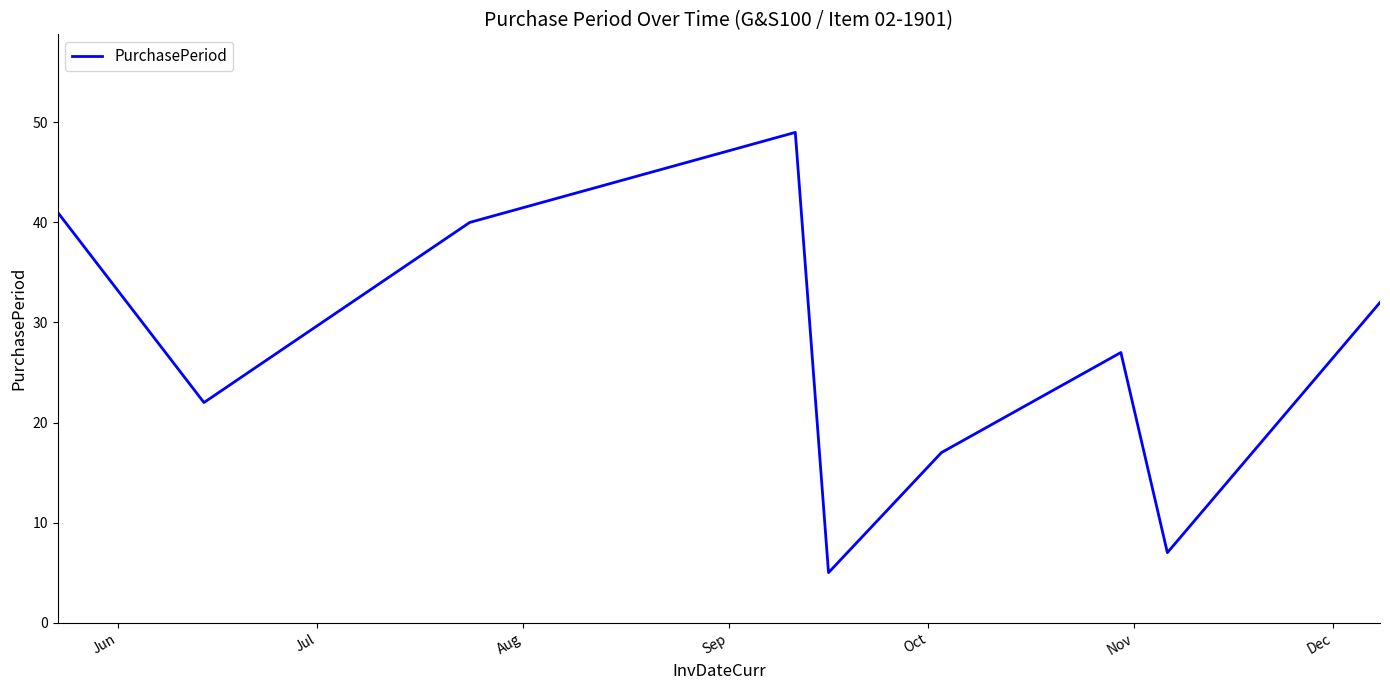

What is the sum of all values?

240